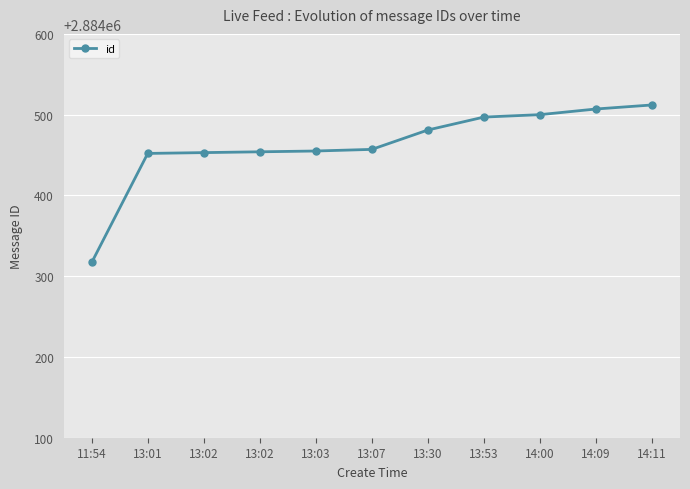

Where does the data first go above 2884457?

13:30